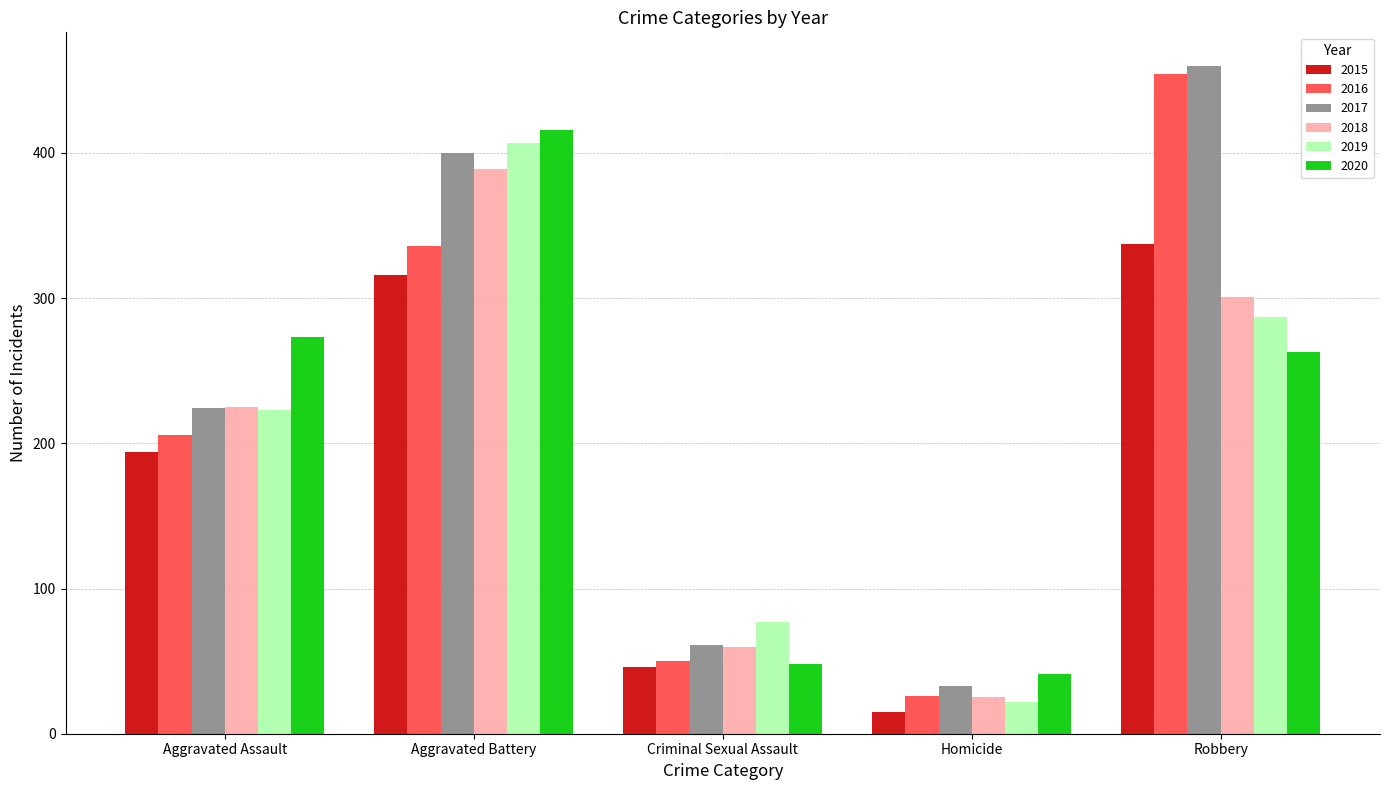

What is the difference between the highest and lowest values at Robbery?

197